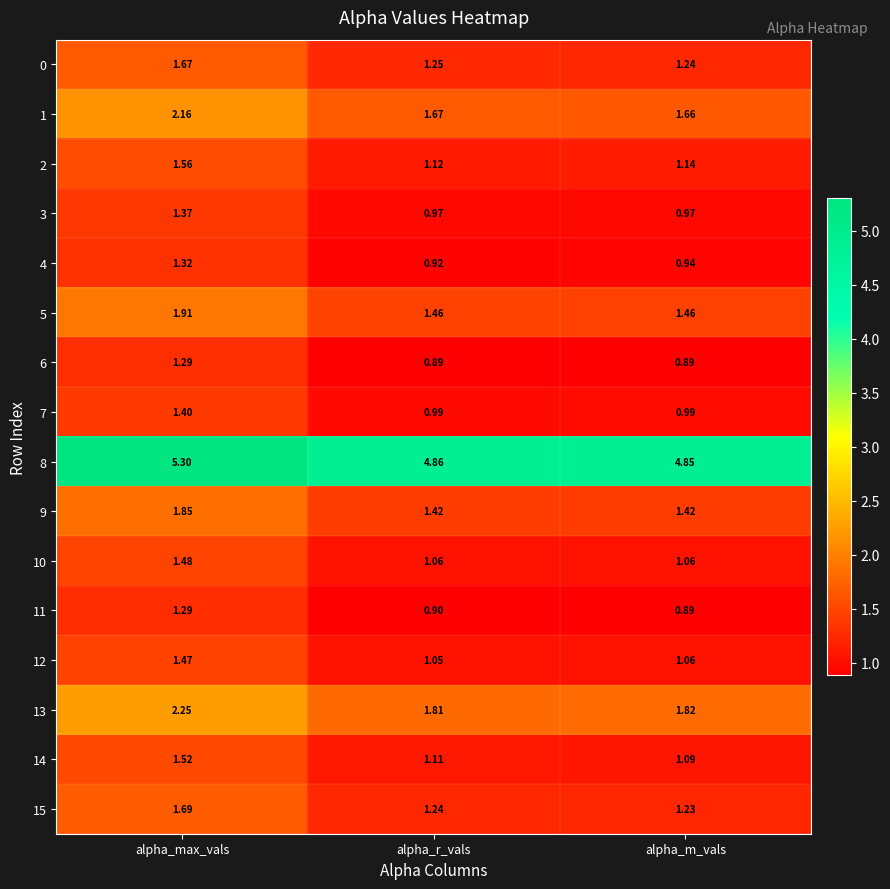

At which category is the sum across all series the highest?

alpha_max_vals